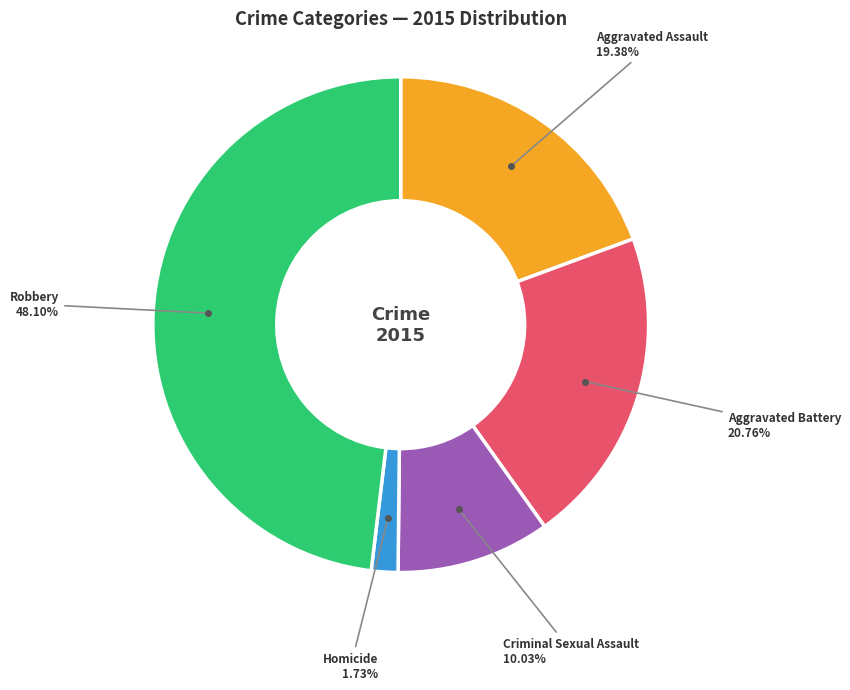

To the nearest percent, what portion does Homicide represent?

2%